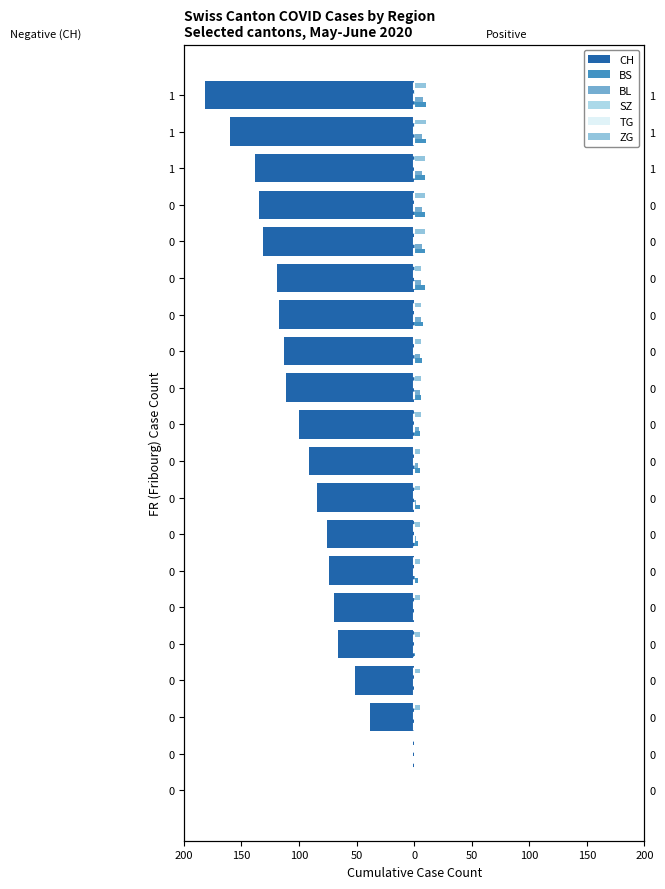

Is it true that CH equals -38 at 0?

True